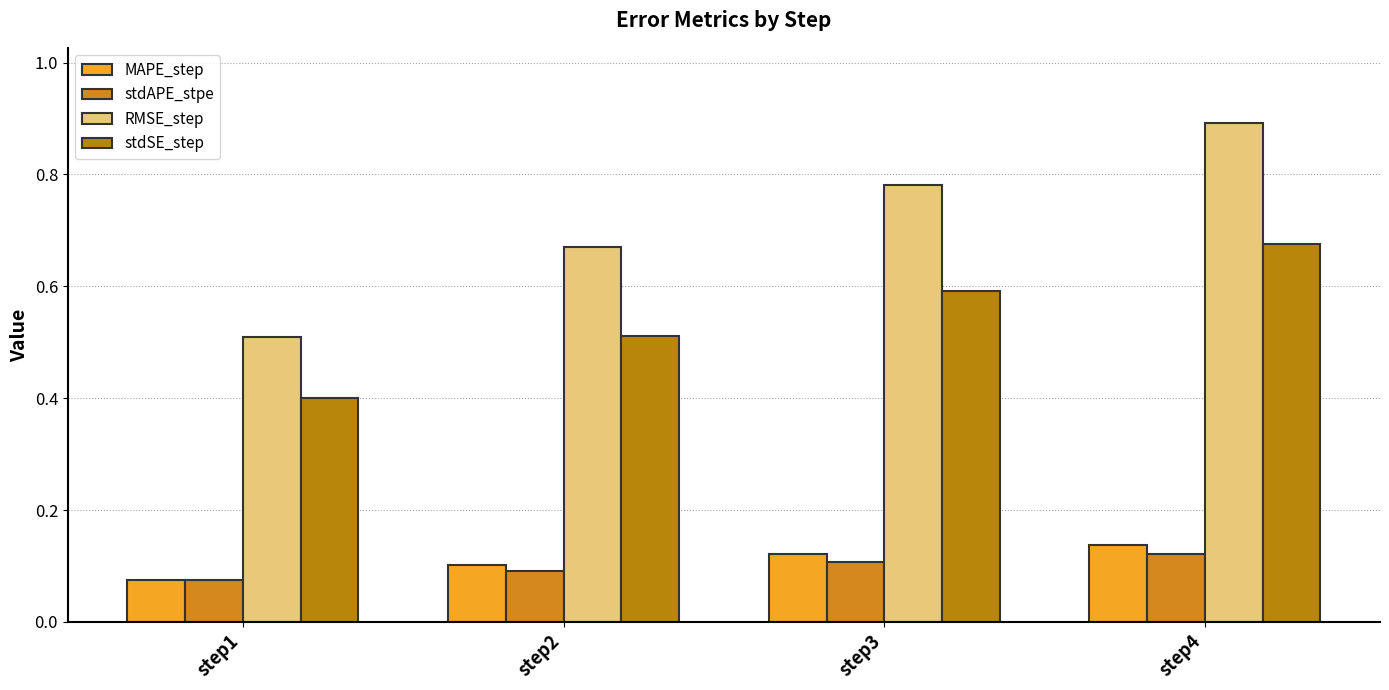

Is it true that stdSE_step equals 0.9 at step3?

False